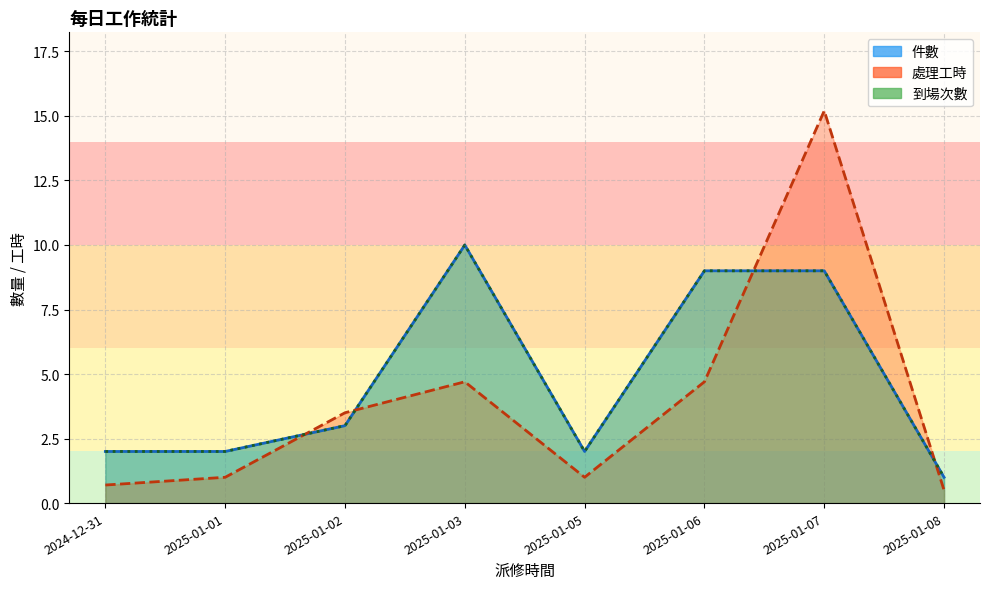

Rank the categories by 件數 value from highest to lowest.

2025-01-03, 2025-01-06, 2025-01-07, 2025-01-02, 2024-12-31, 2025-01-01, 2025-01-05, 2025-01-08